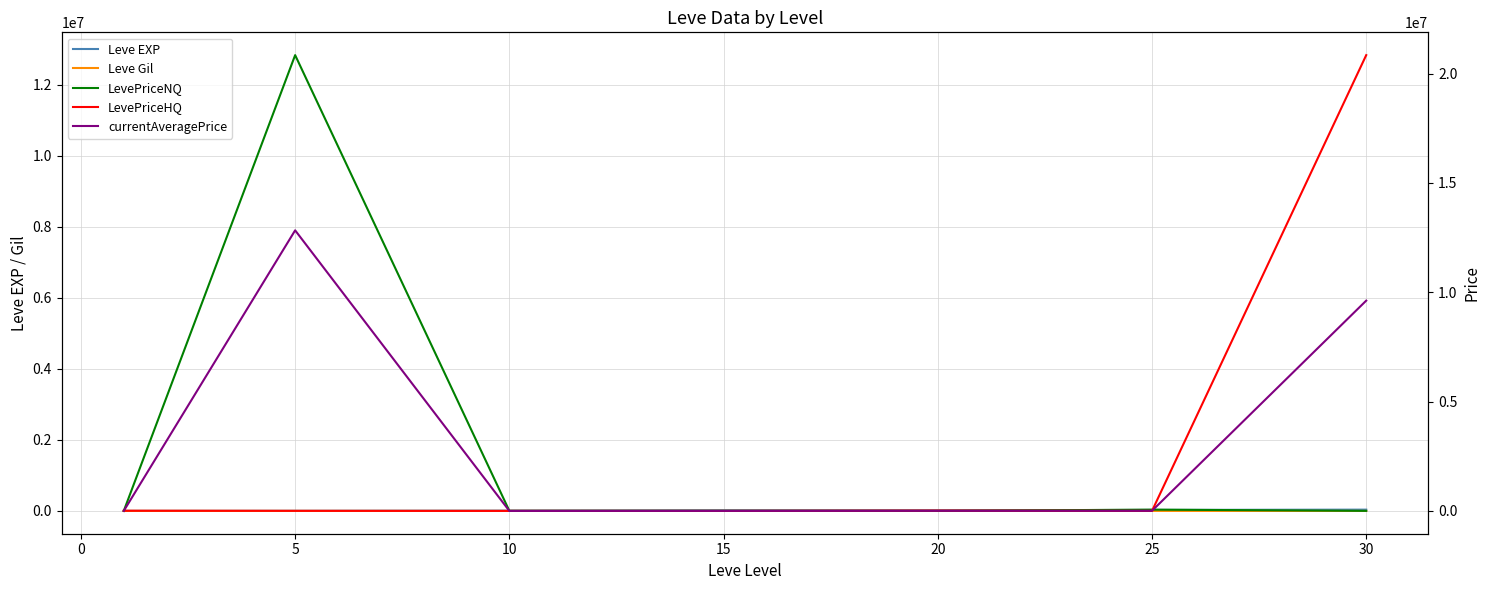

What is the approximate value of LevePriceHQ at 25?

1388.3